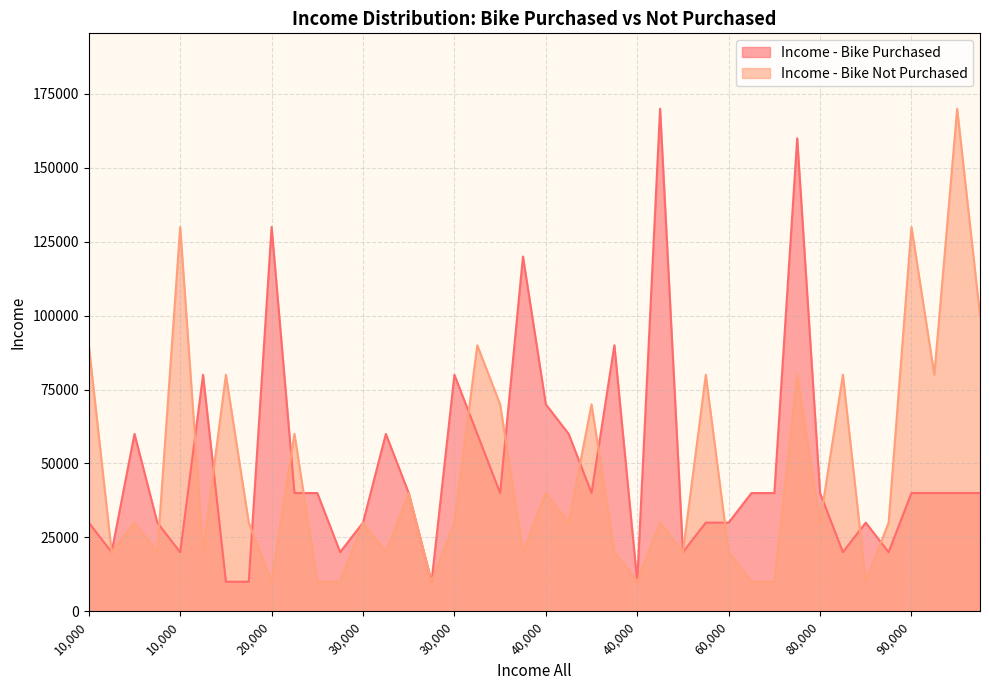

What is the label of the 26th point from the right?

60000